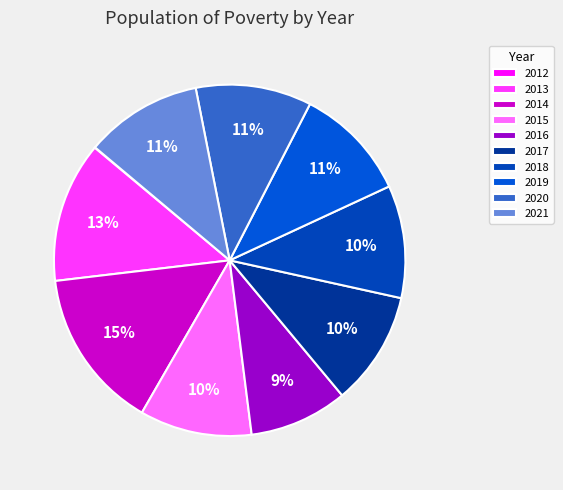

The 2020 slice represents 4% of the pie. True or false?

False